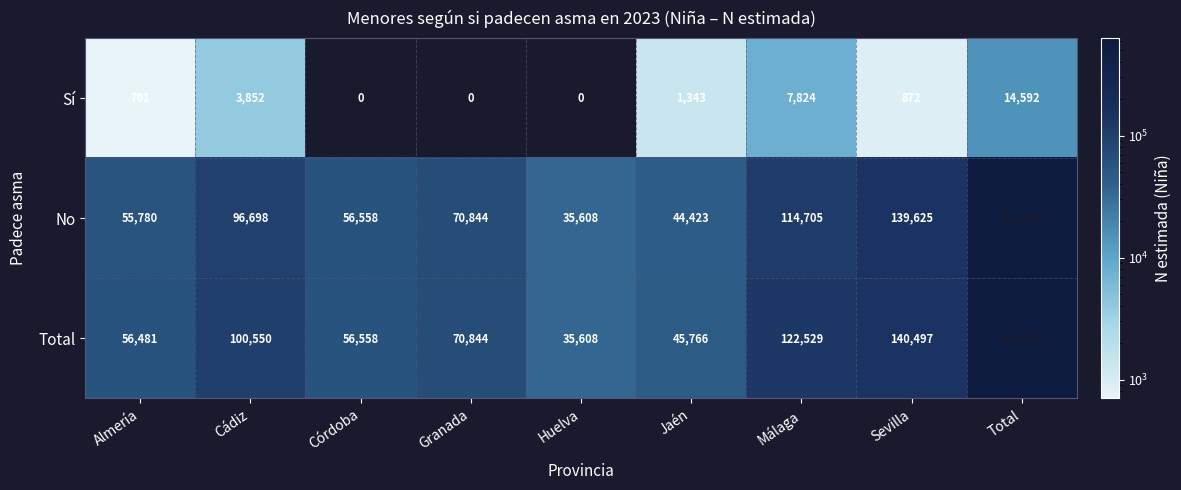

Reading right to left, transcribe all the data shown in this chart.

Sí: Total=14592	Sevilla=872	Málaga=7824	Jaén=1343	Huelva=0	Granada=0	Córdoba=0	Cádiz=3852	Almería=701
No: Total=614241	Sevilla=139625	Málaga=114705	Jaén=44423	Huelva=35608	Granada=70844	Córdoba=56558	Cádiz=96698	Almería=55780
Total: Total=628833	Sevilla=140497	Málaga=122529	Jaén=45766	Huelva=35608	Granada=70844	Córdoba=56558	Cádiz=100550	Almería=56481